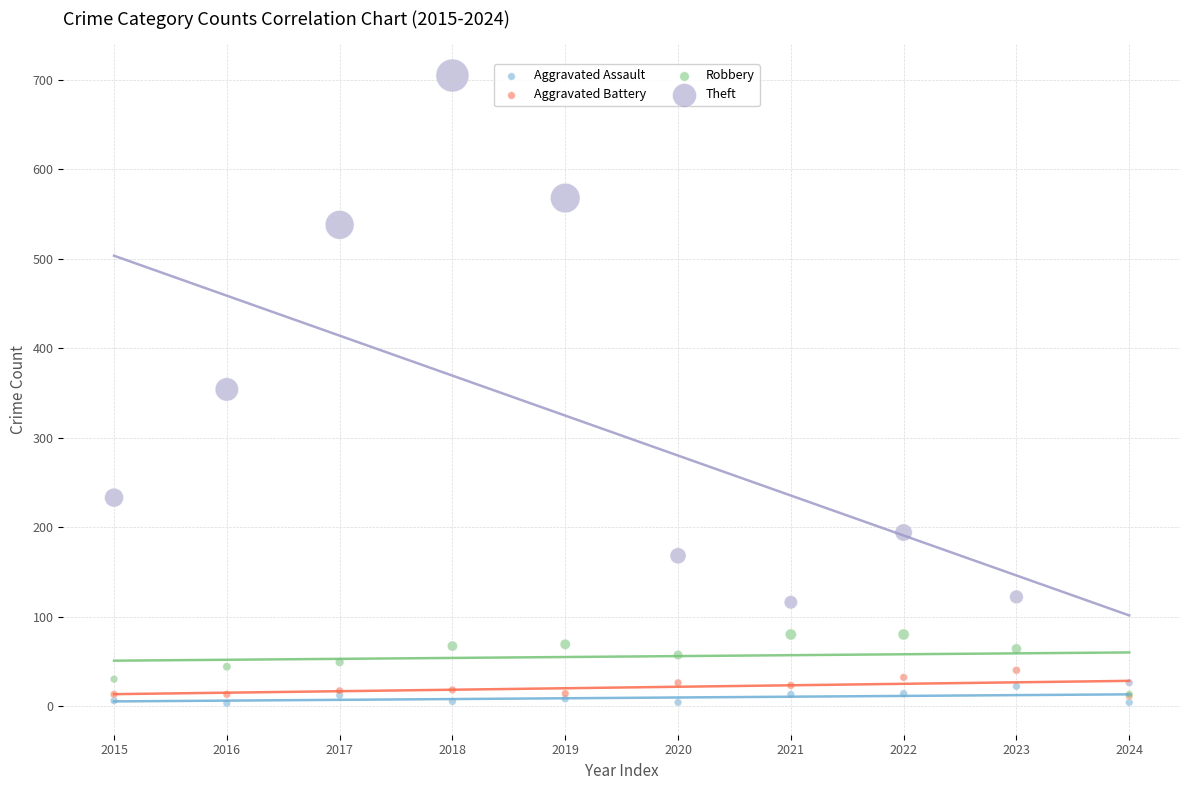

What are all the series names shown in the legend?

Aggravated Assault, Aggravated Battery, Robbery, Theft